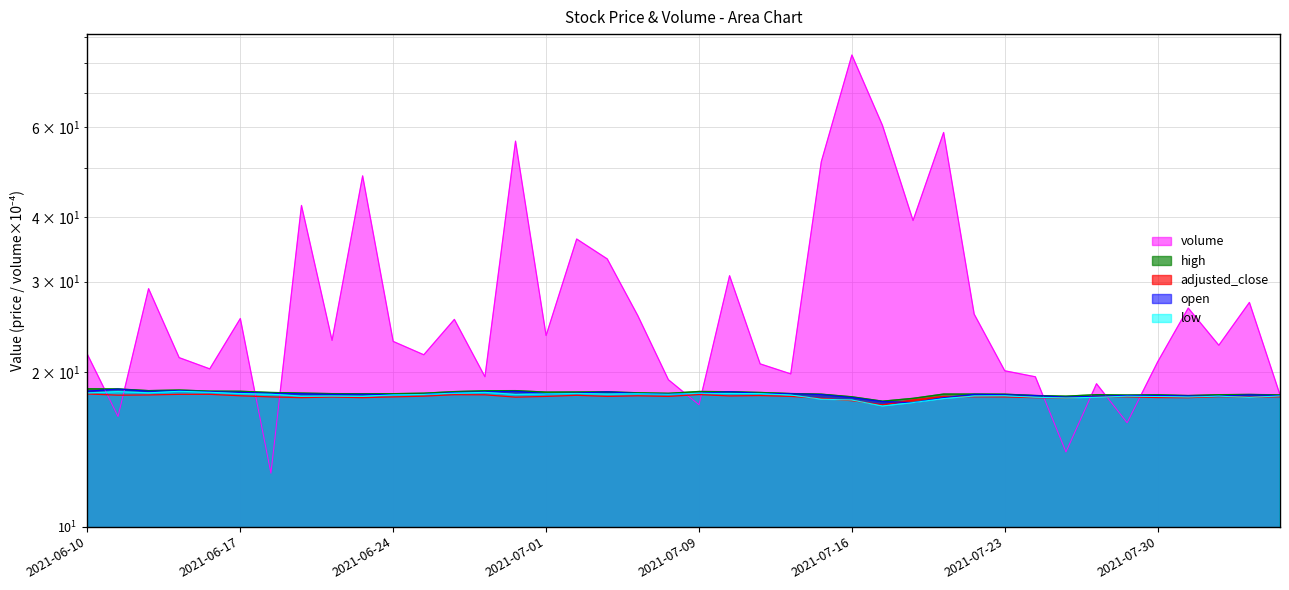

What is the sum of the adjusted_close values at 2021-06-14 and 2021-07-20?

35.7